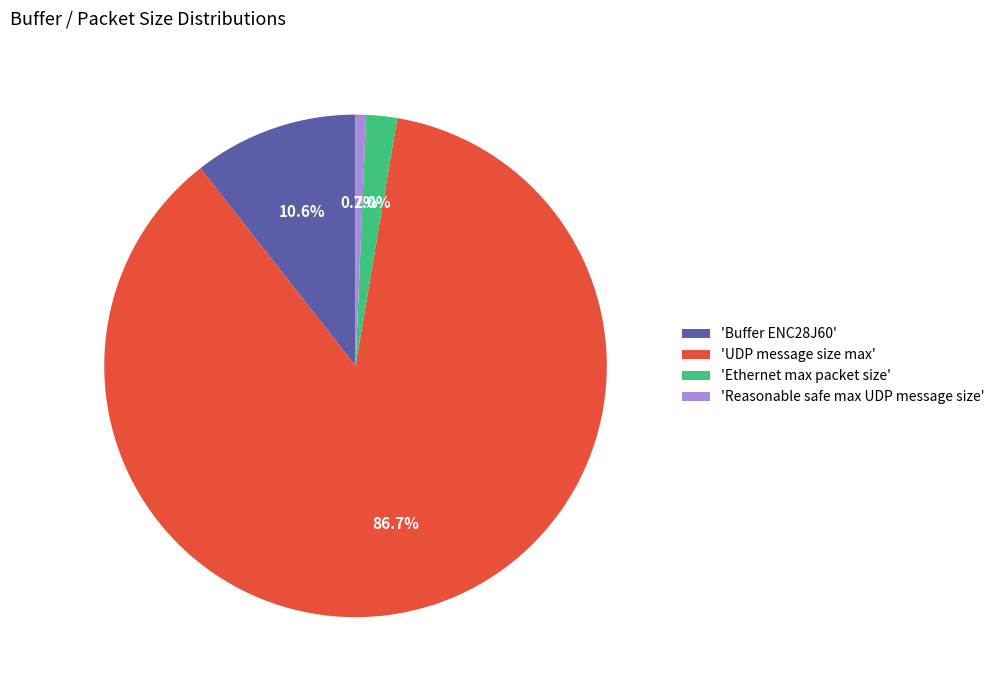

Rank the categories by value from lowest to highest.

'Reasonable safe max UDP message size', 'Ethernet max packet size', 'Buffer ENC28J60', 'UDP message size max'